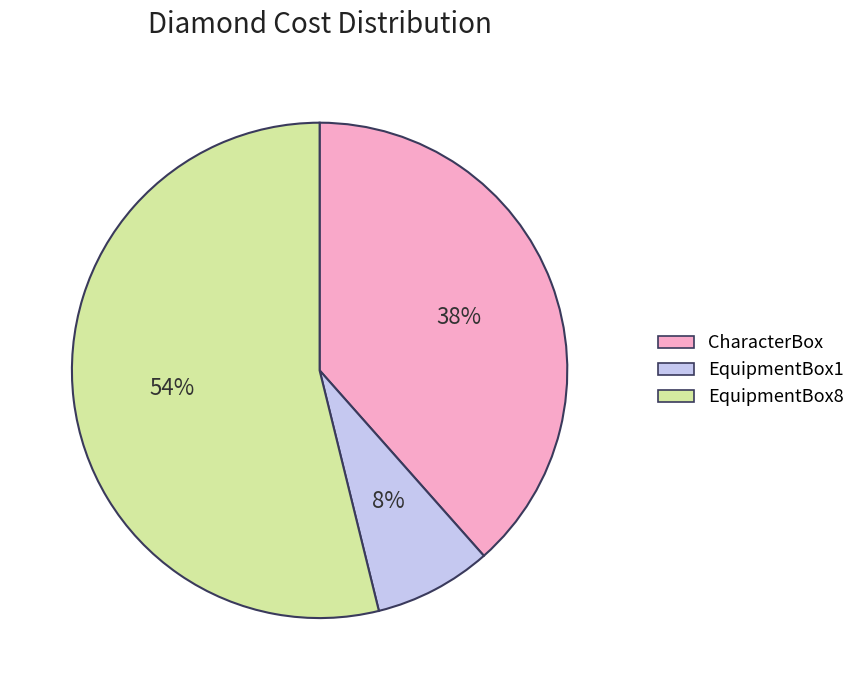

The EquipmentBox1 slice represents 14% of the pie. True or false?

False